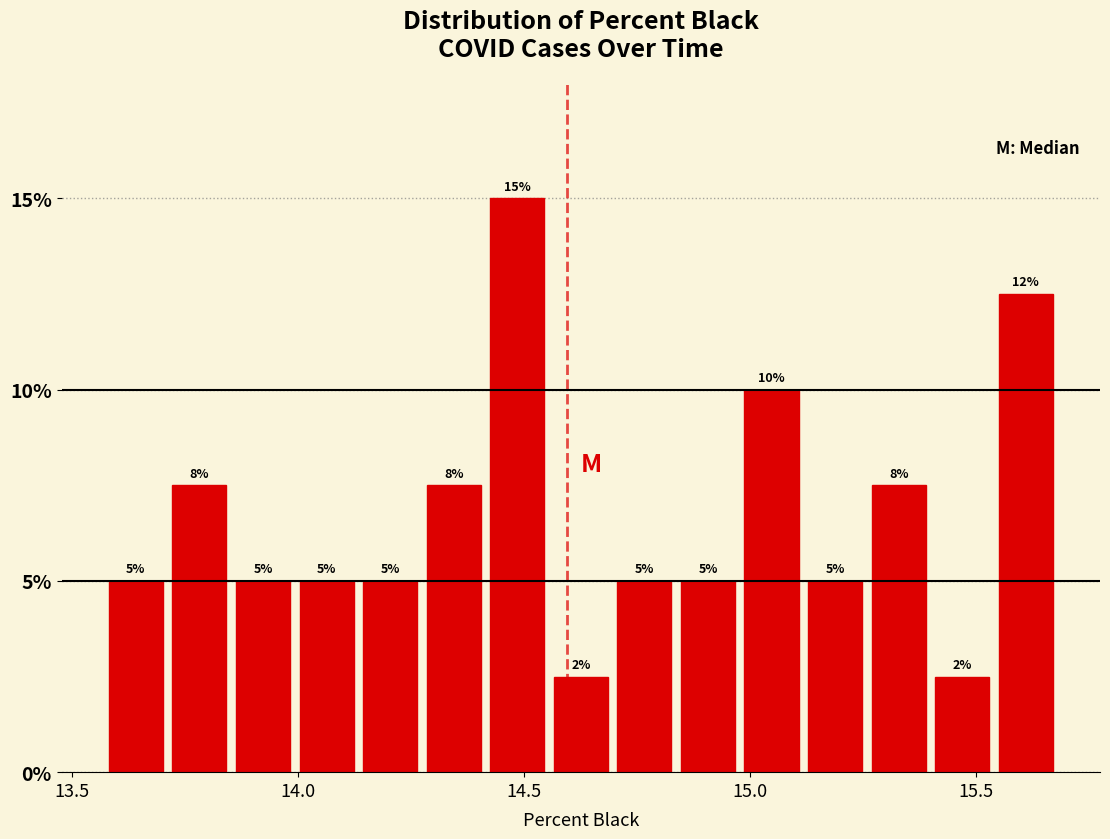

Around what value on the x-axis is the tallest bar? Give the approximate position of its centre, as read against the axis.

14.50